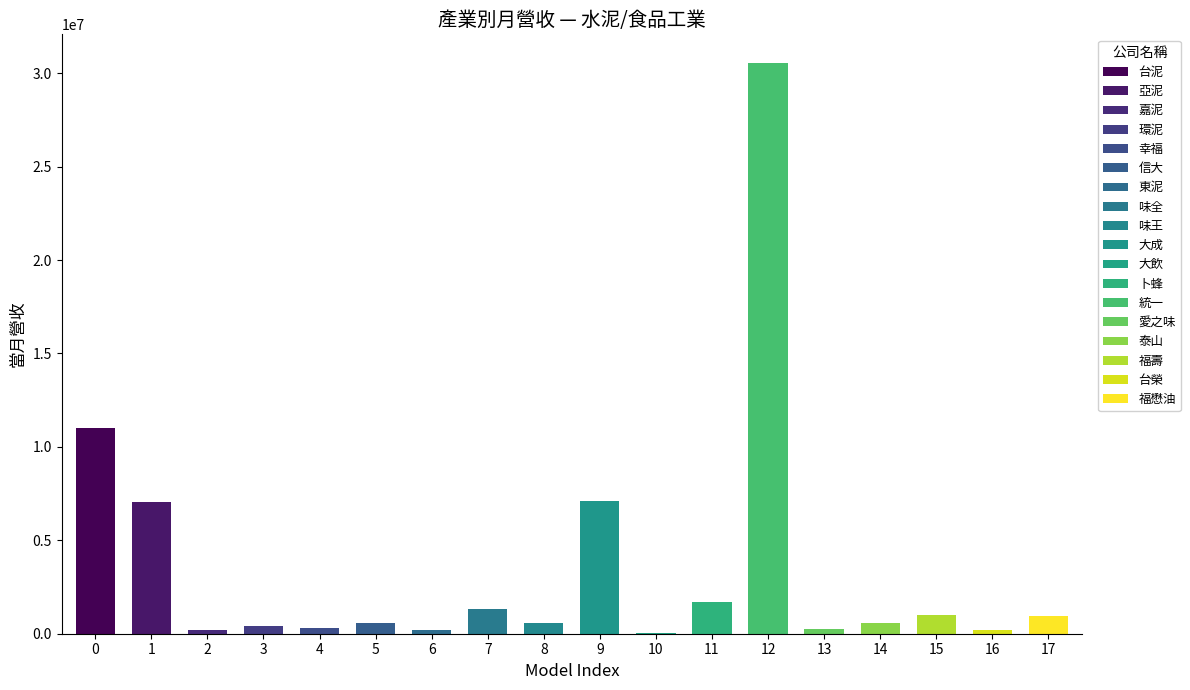

What is the sum of all values?

64092657